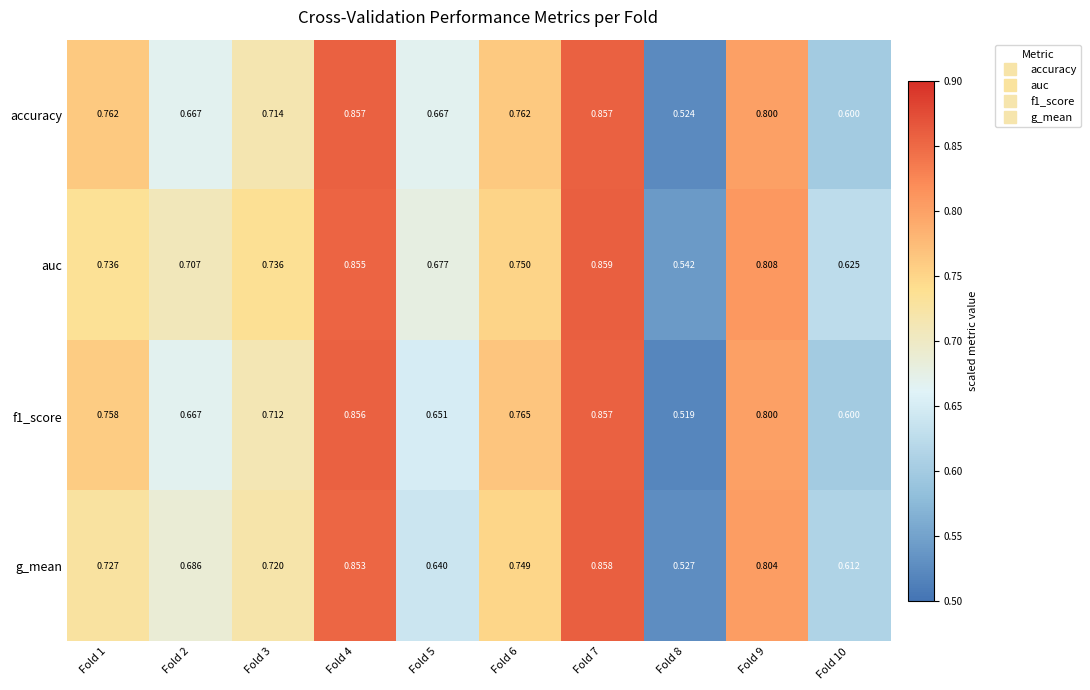

Between Fold 3 and Fold 5, which series saw the biggest shift?

g_mean